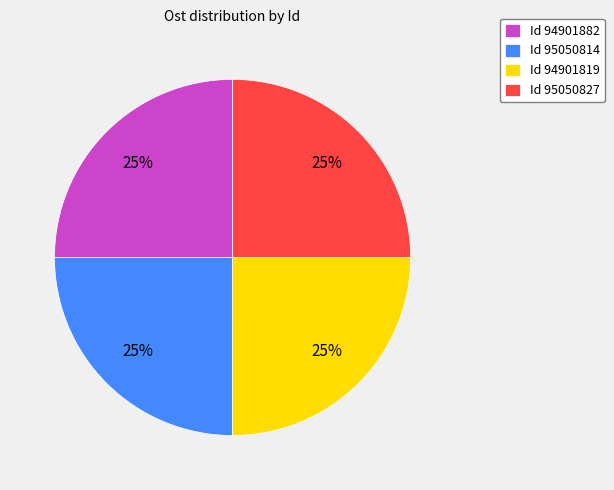

Count the number of slices in the pie.

4